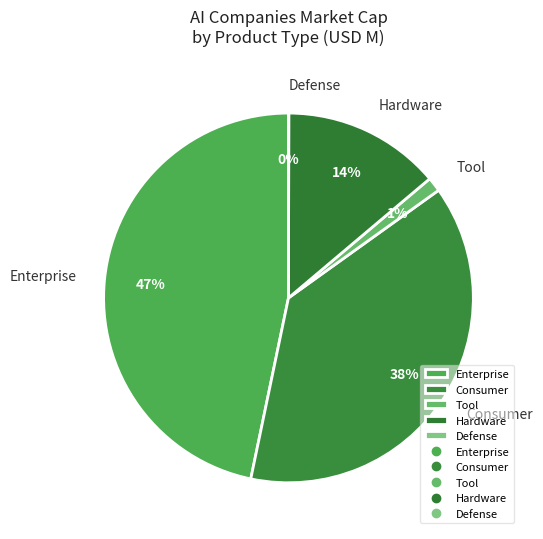

The Enterprise slice represents 40% of the pie. True or false?

False